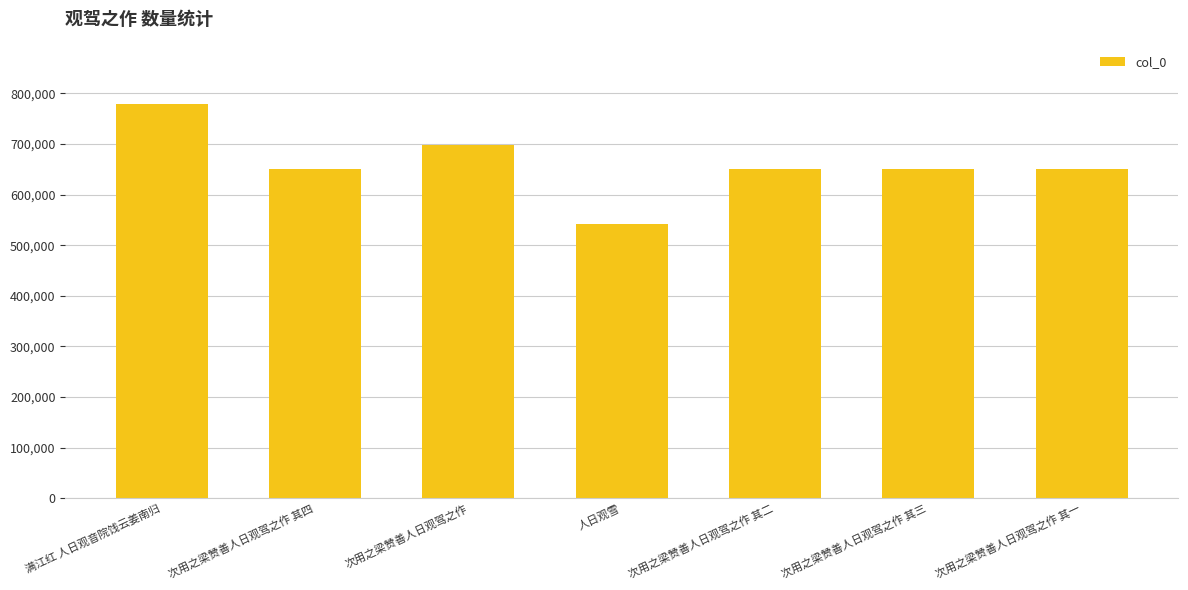

What is the average value?

659875